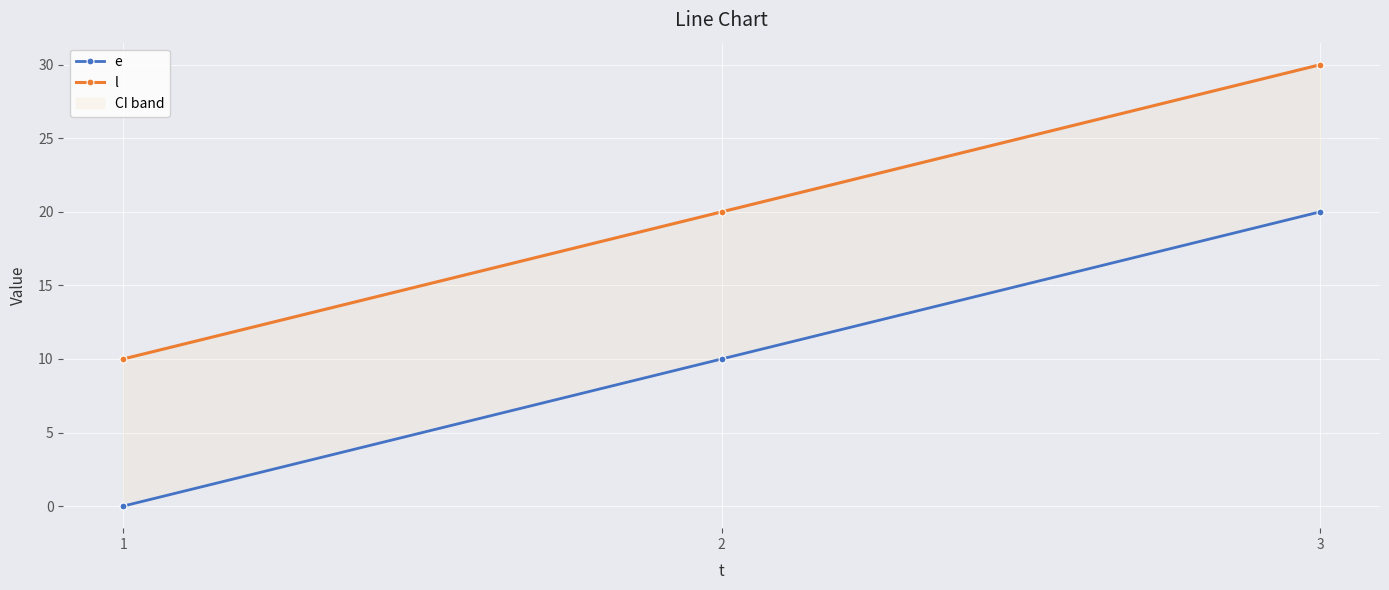

List the series in order of their overall mean, highest first.

l, e